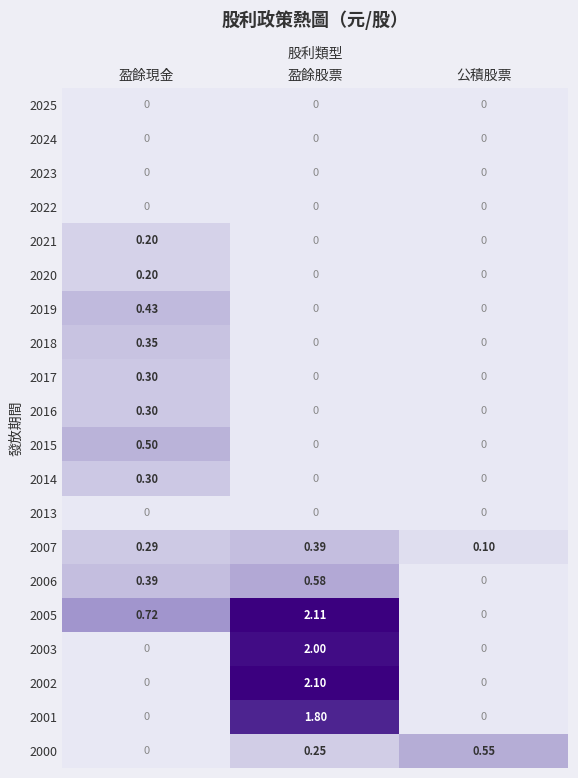

Which series has the largest range (max minus min)?

2005